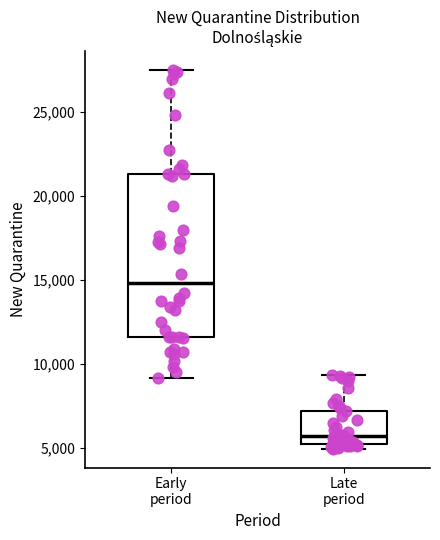

Where does the median line of the box for Early period sit on the y-axis? The values are not printed on the chart, so give them approximately, as read against the axis.

15000